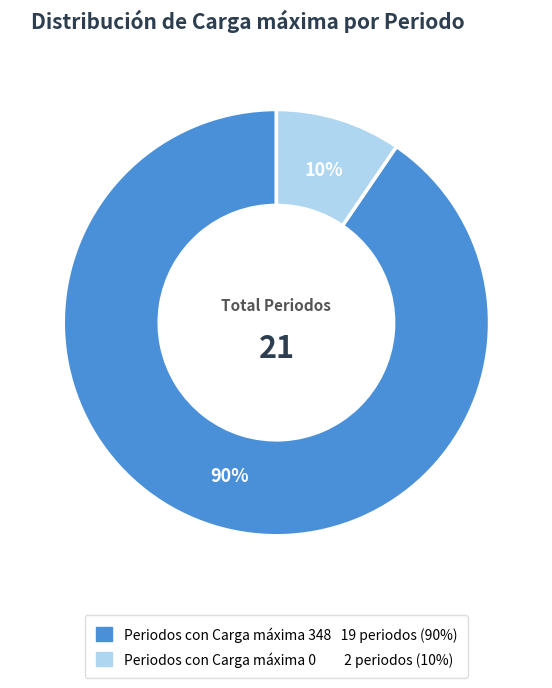

Is there a majority slice in this chart?

Yes